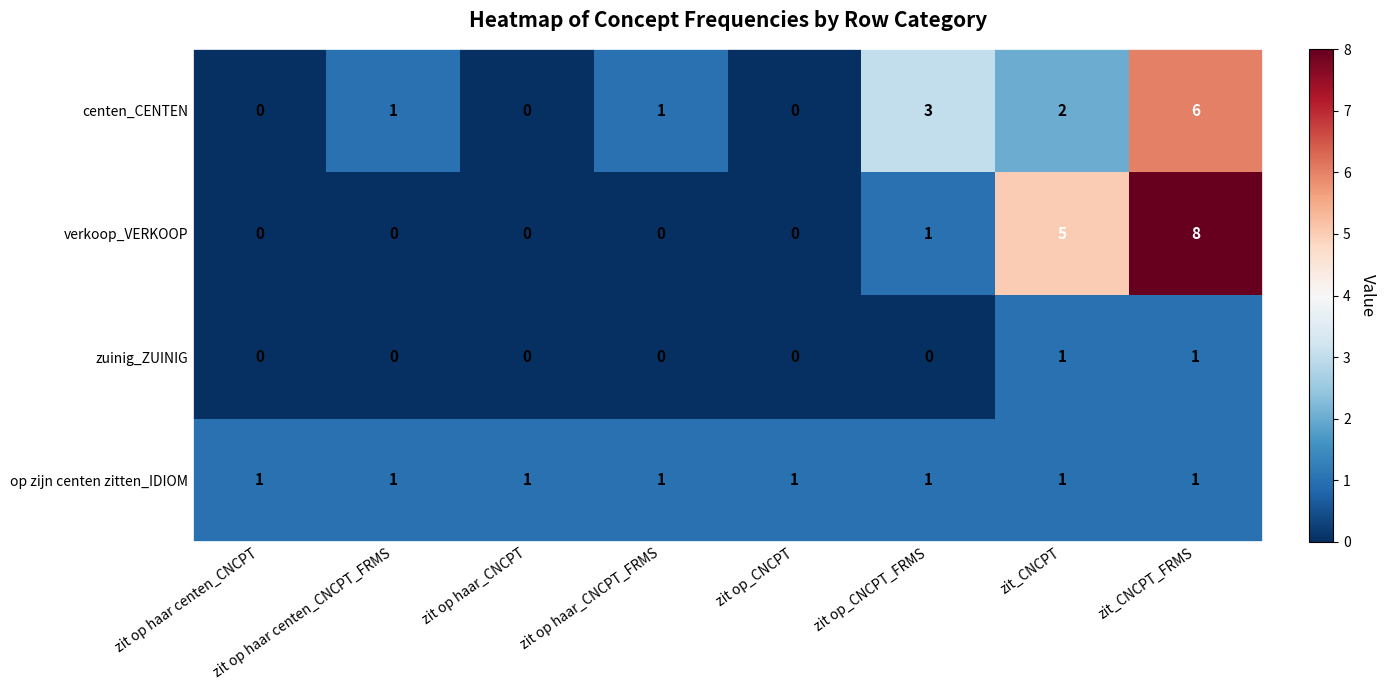

What is the greatest value displayed?

8